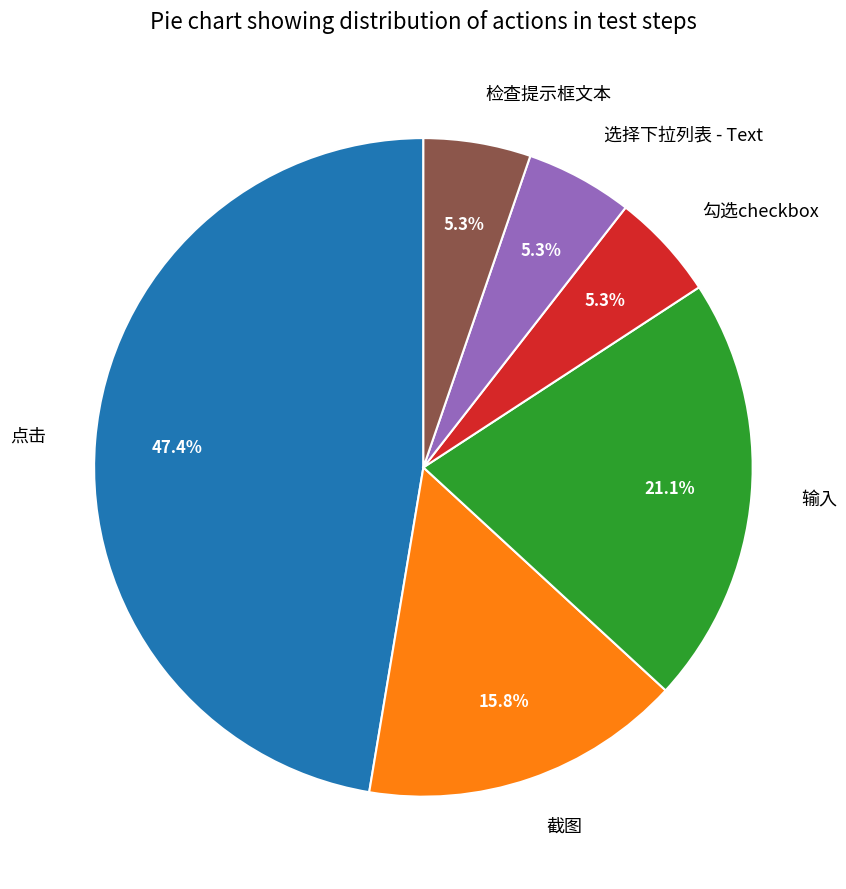

True or false: 点击 accounts for 57% of the total.

False